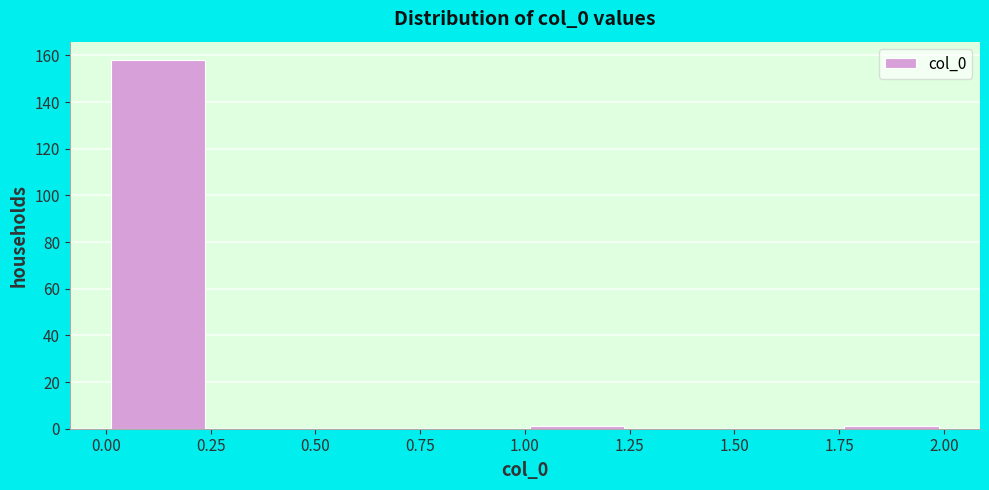

How tall is the bar that spans 0.00 to 0.25 on the x-axis? The values are not printed on the chart, so give them approximately, as read against the axis.

158